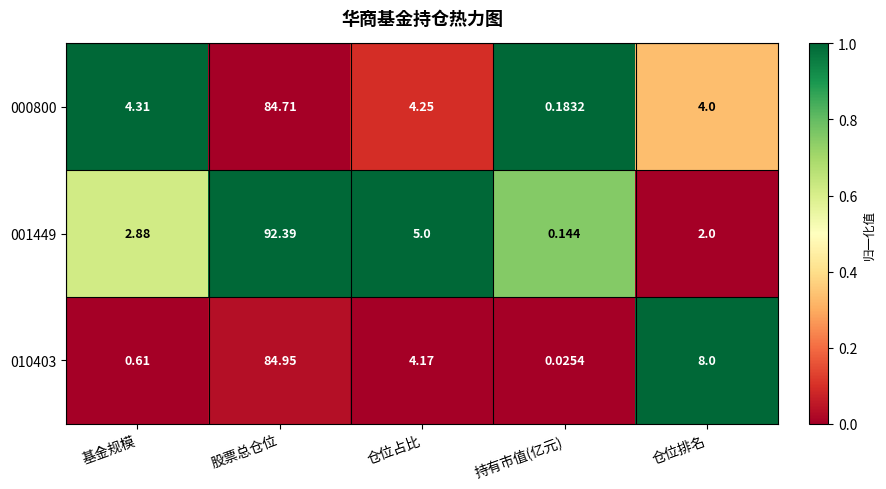

Is the value of 010403 at 仓位排名 greater than the value of 001449 at 仓位占比?

Yes